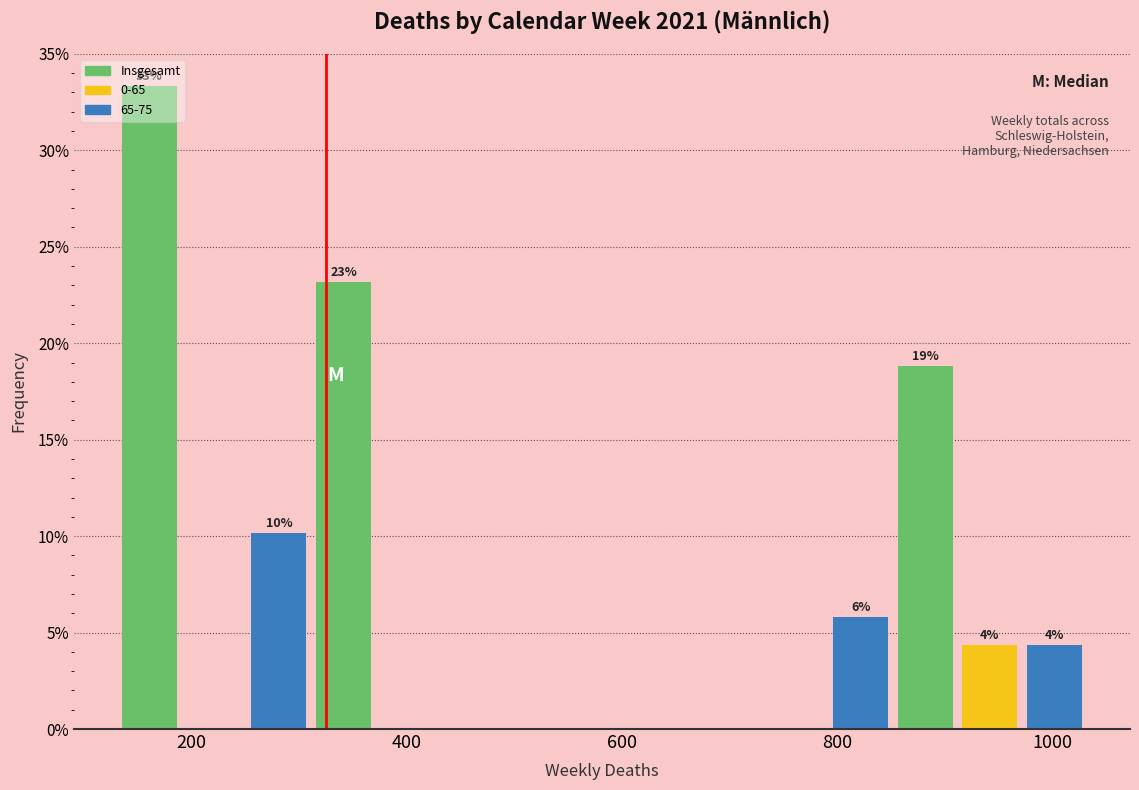

Read against the x-axis, roughly where is the centre of the tallest bar?

160